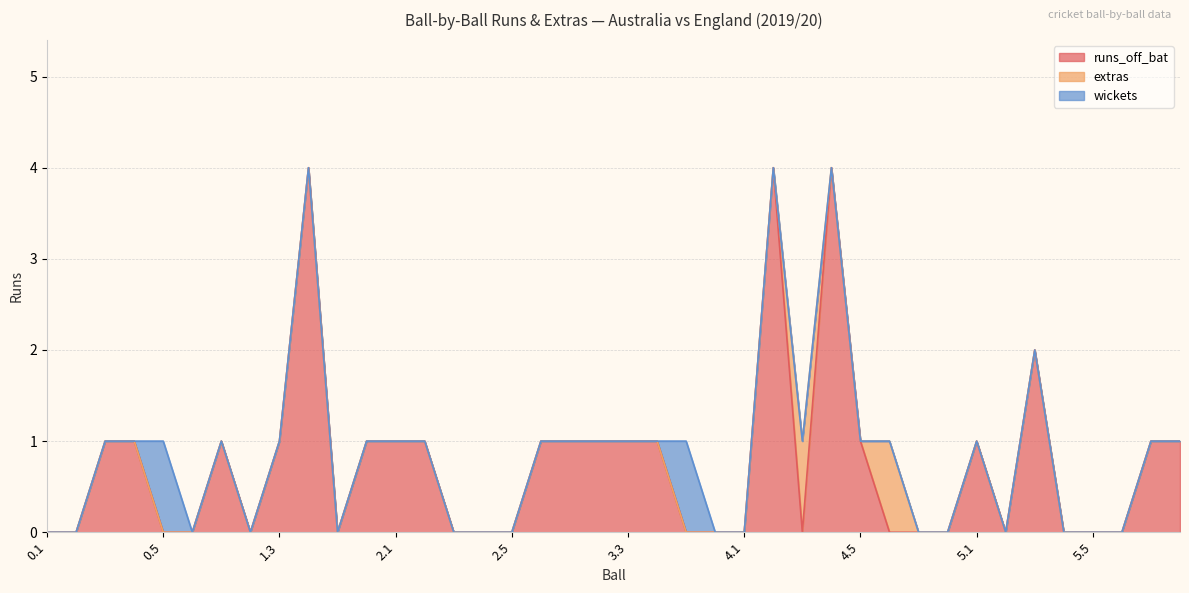

What is the maximum value for runs_off_bat?

4